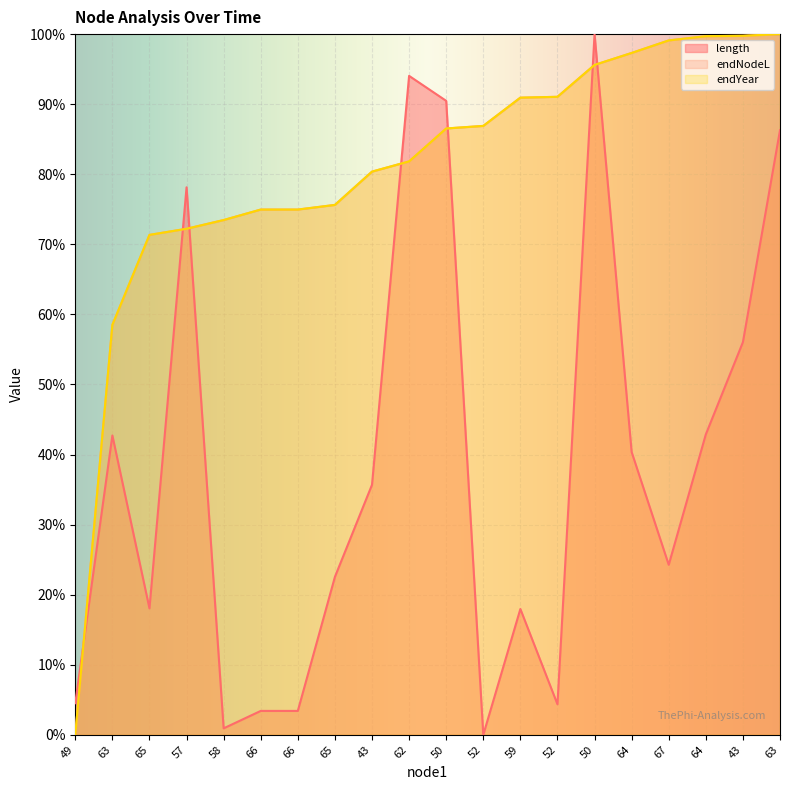

The value of endNodeL at 67 is 99.1. True or false?

True